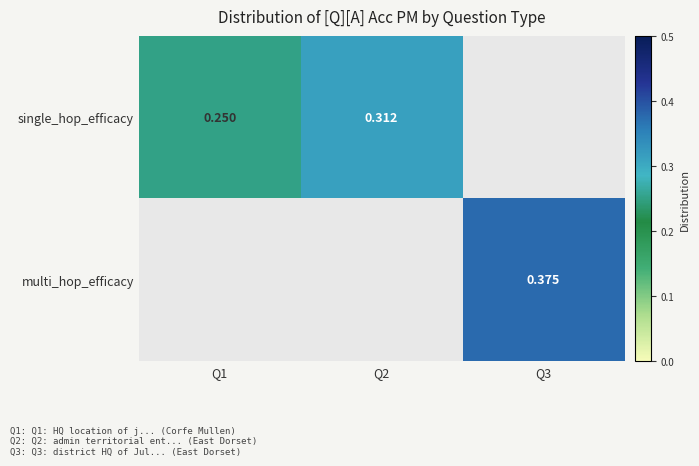

Which has a higher value, Q2 or Q3?

Q3